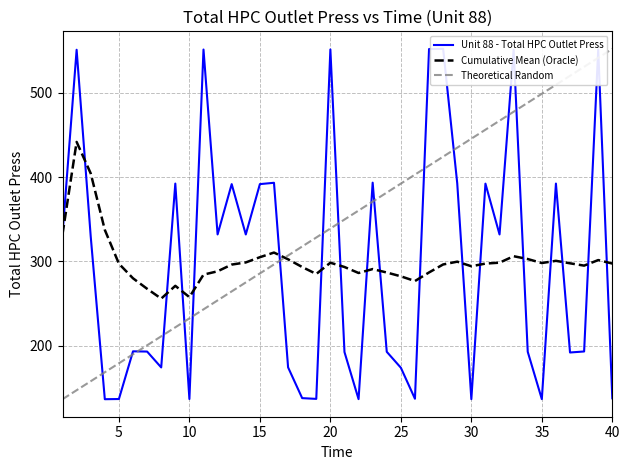

What are all the series names shown in the legend?

Unit 88 - Total HPC Outlet Press, Cumulative Mean (Oracle), Theoretical Random